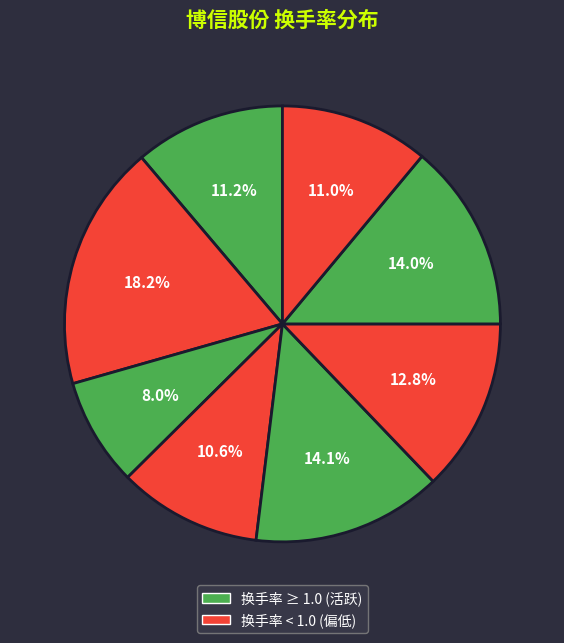

How many segments does this pie chart have?

8